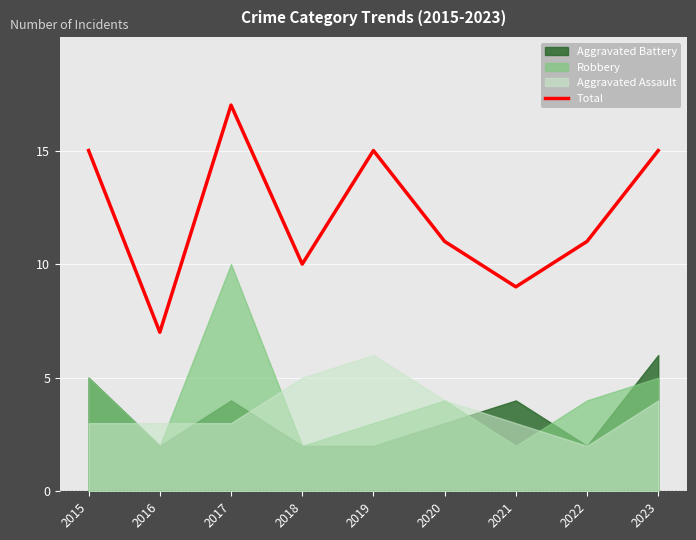

How many interior local peaks (higher than both neighbors) does the data have?

2